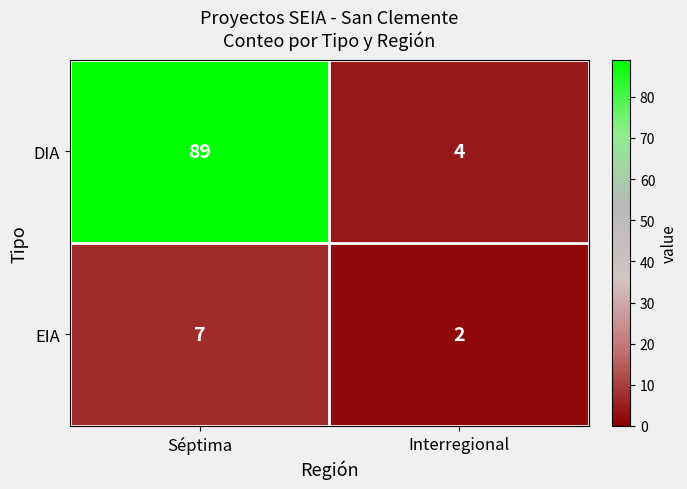

Which category has the lowest value across all series?

Interregional